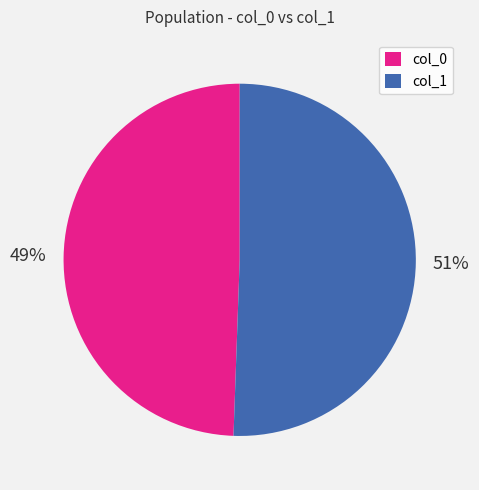

Do col_1 and col_0 together represent more than half of the pie?

Yes